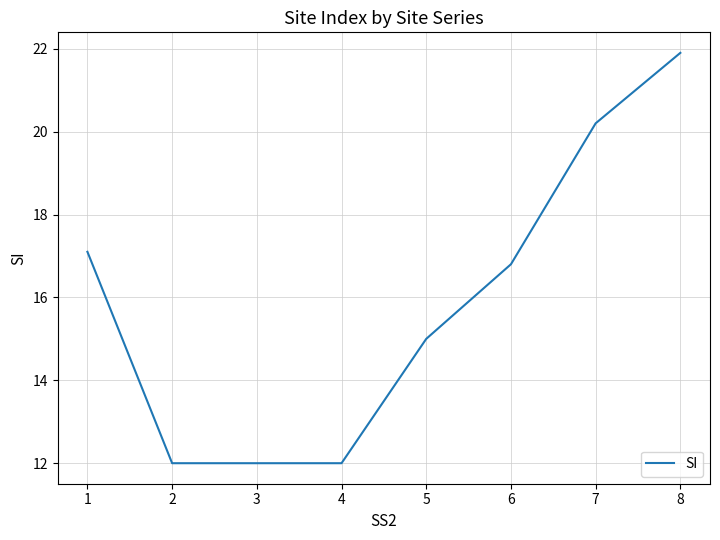

What is the greatest value displayed?

21.9